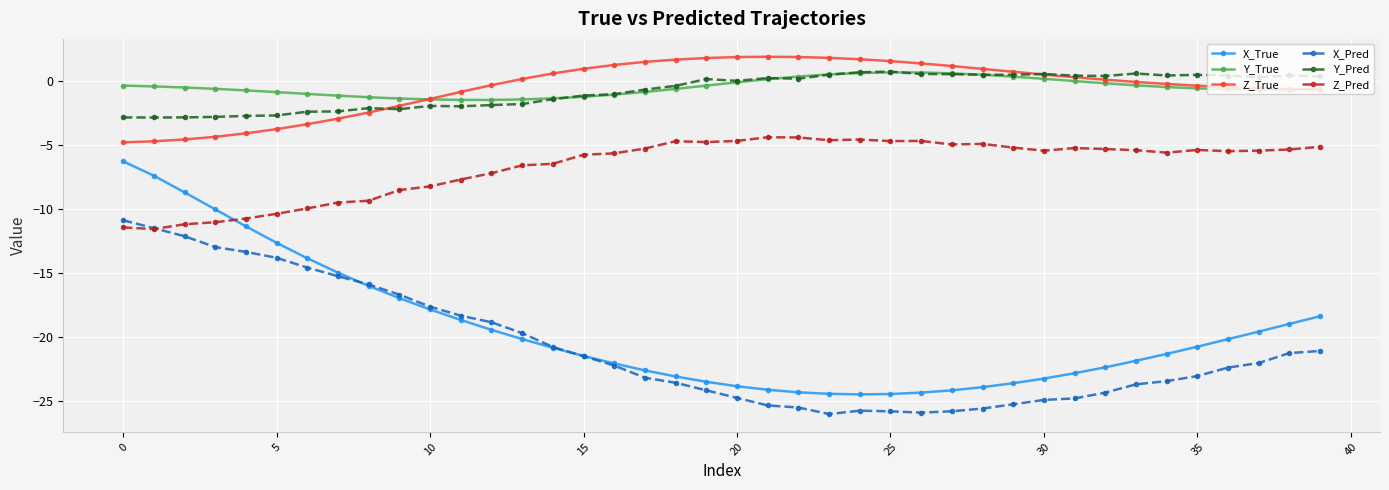

True or false: Z_Pred has more than 2 interior local peaks.

True